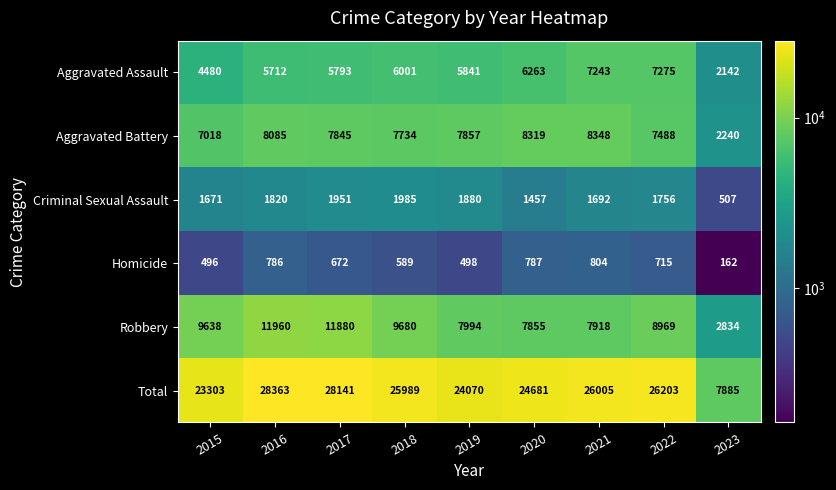

What is the spread (max minus min) of values at 2020?

23894